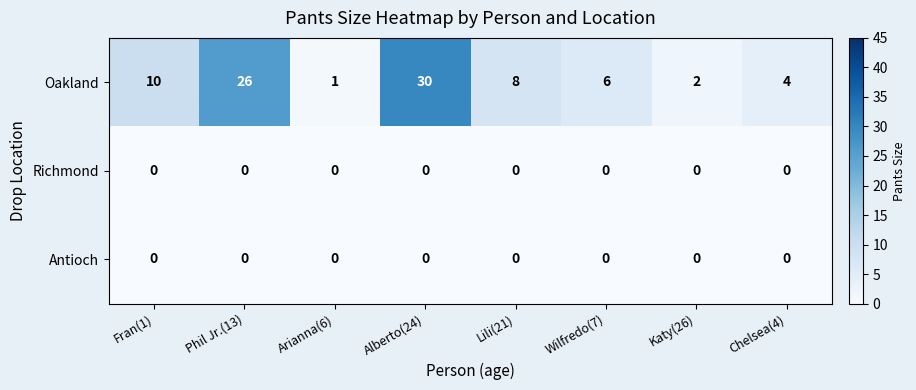

At which category is the sum across all series the highest?

Alberto(24)